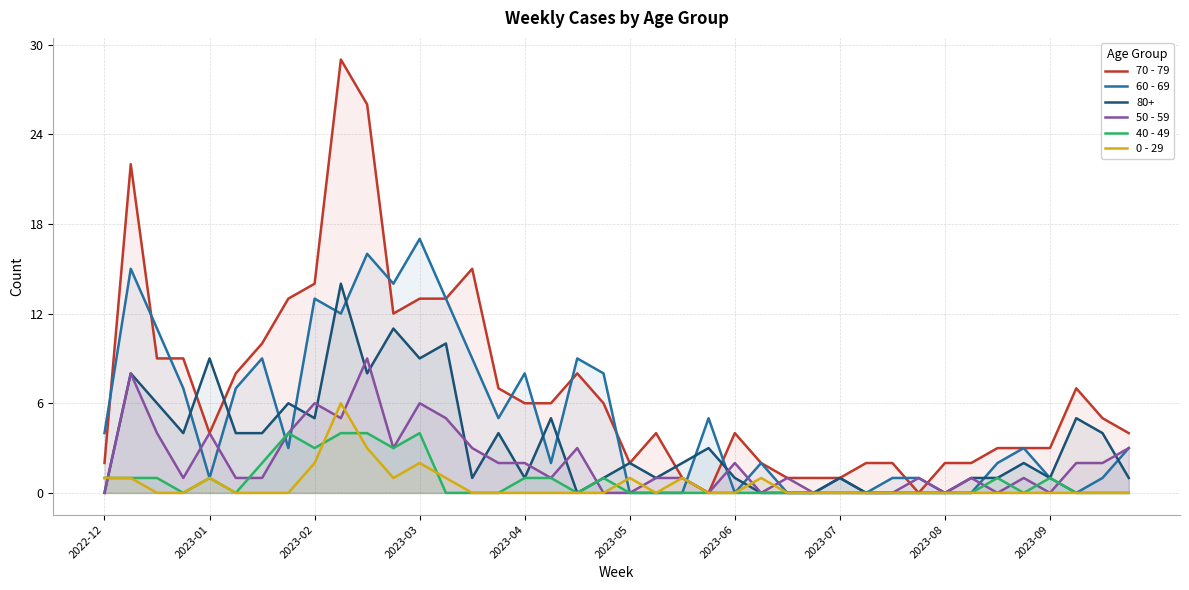

How many data points in 0 - 29 are above 0?

12